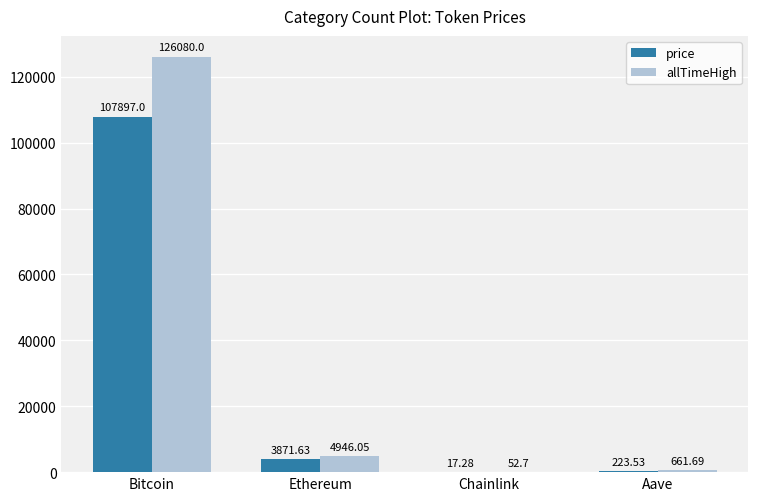

Reading left to right, what are all the values shown in this chart?

price: 107897.0	3871.6	17.3	223.5
allTimeHigh: 126080.0	4946.1	52.7	661.7